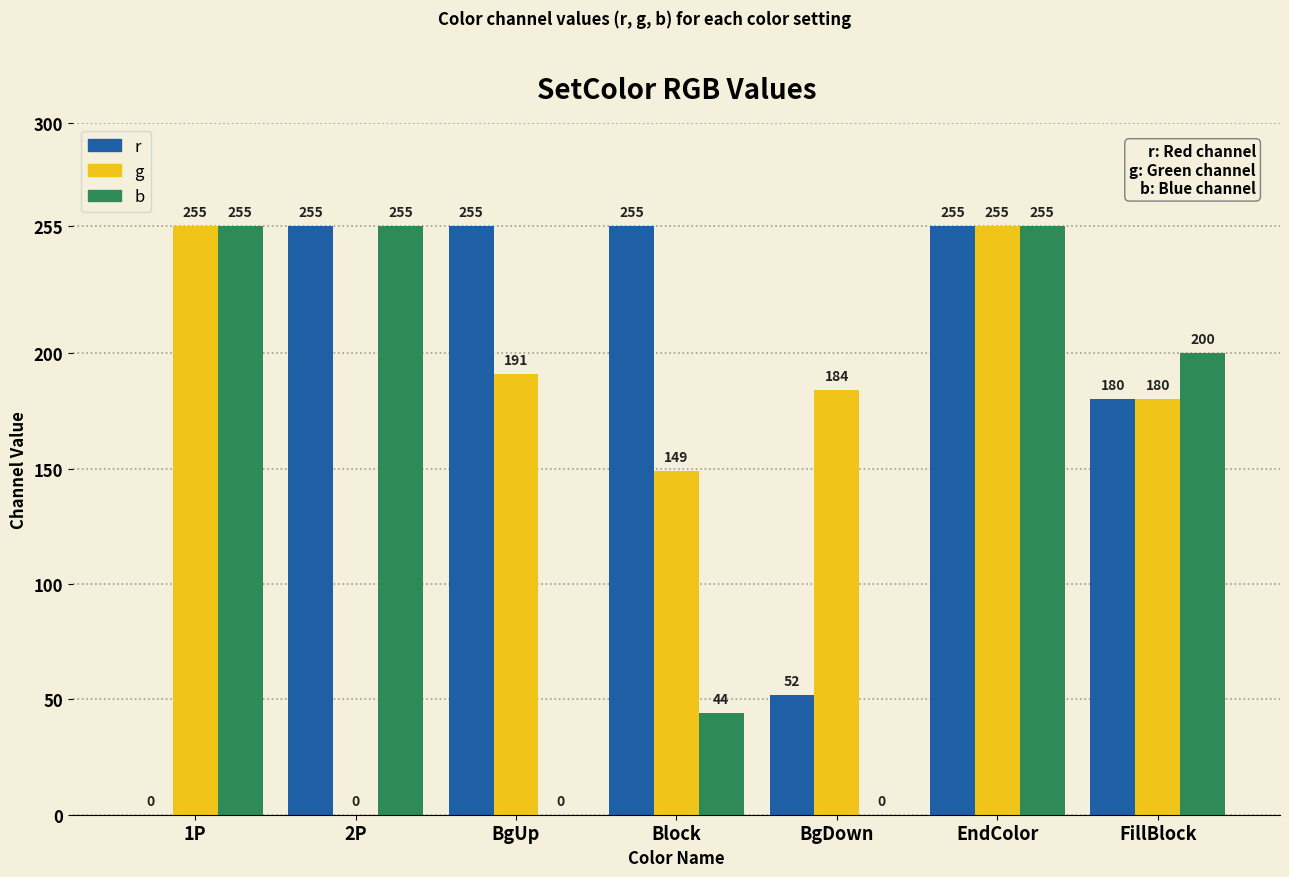

What is the sum of all r values?

1252